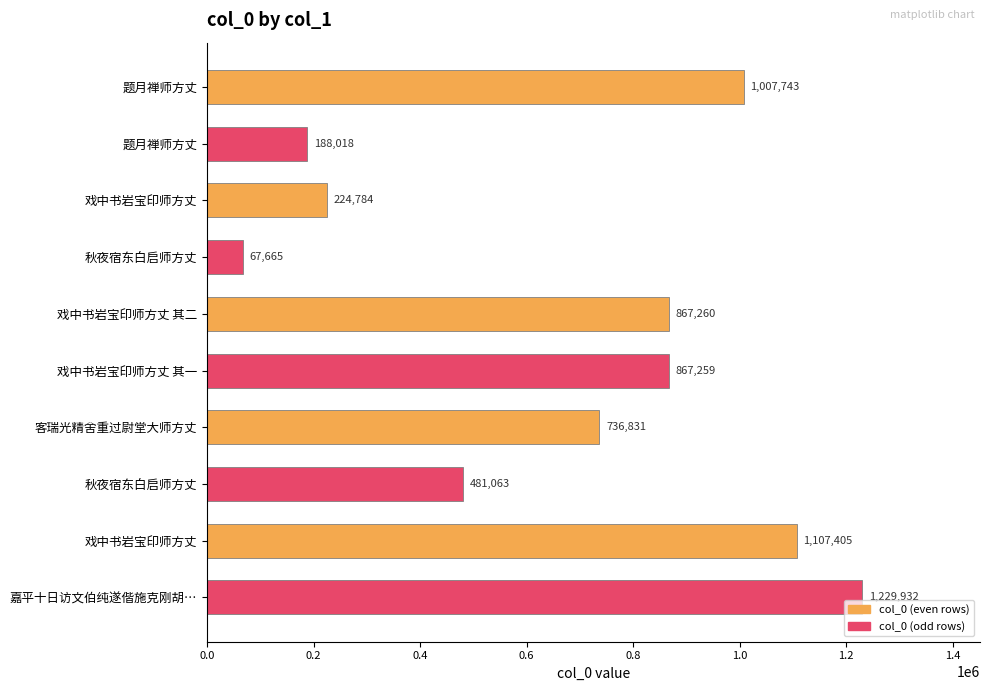

How many categories are shown in the chart?

10